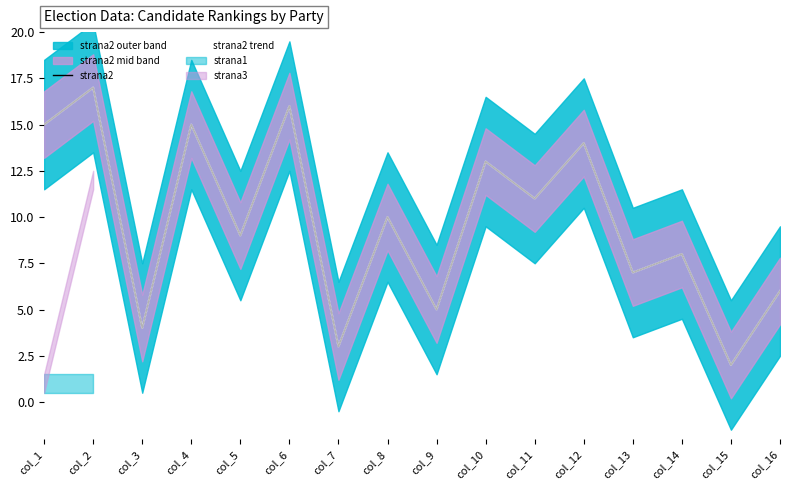

At which category does the chart reach its minimum across all series?

col_15